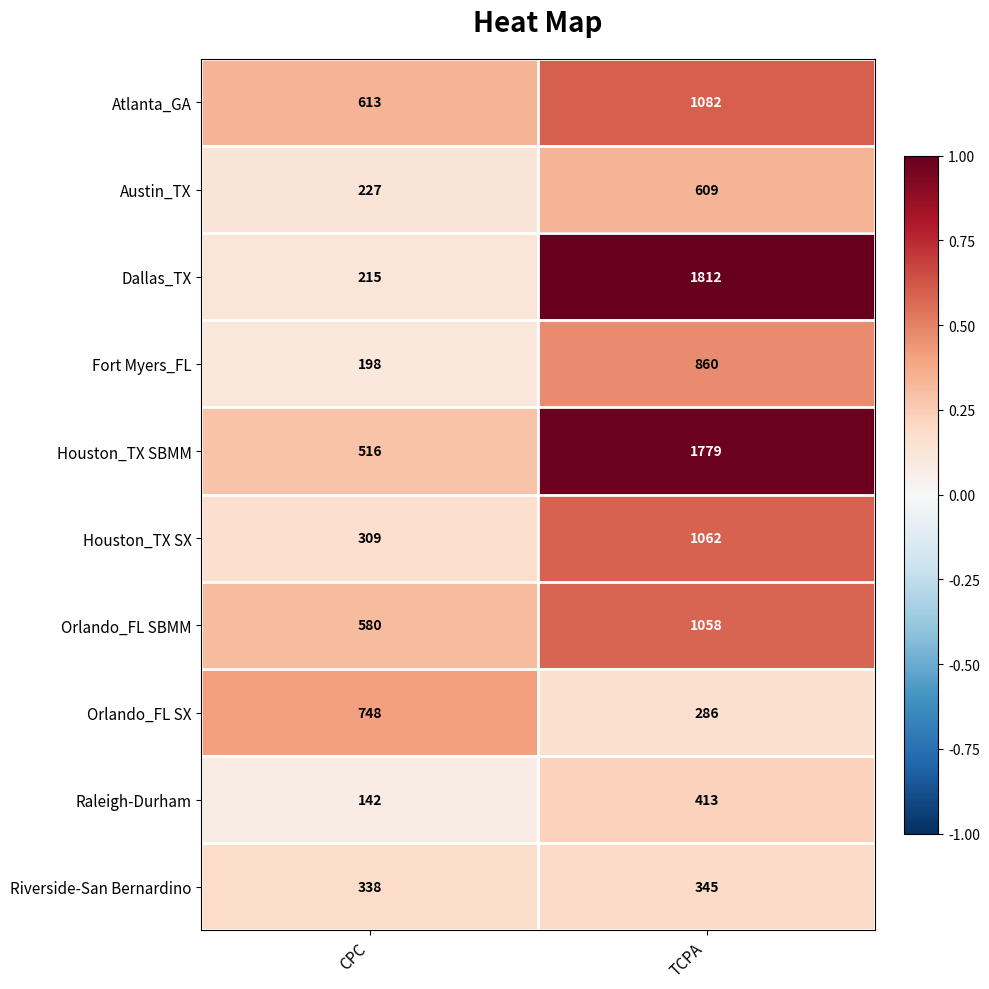

What is the greatest value displayed?

1812